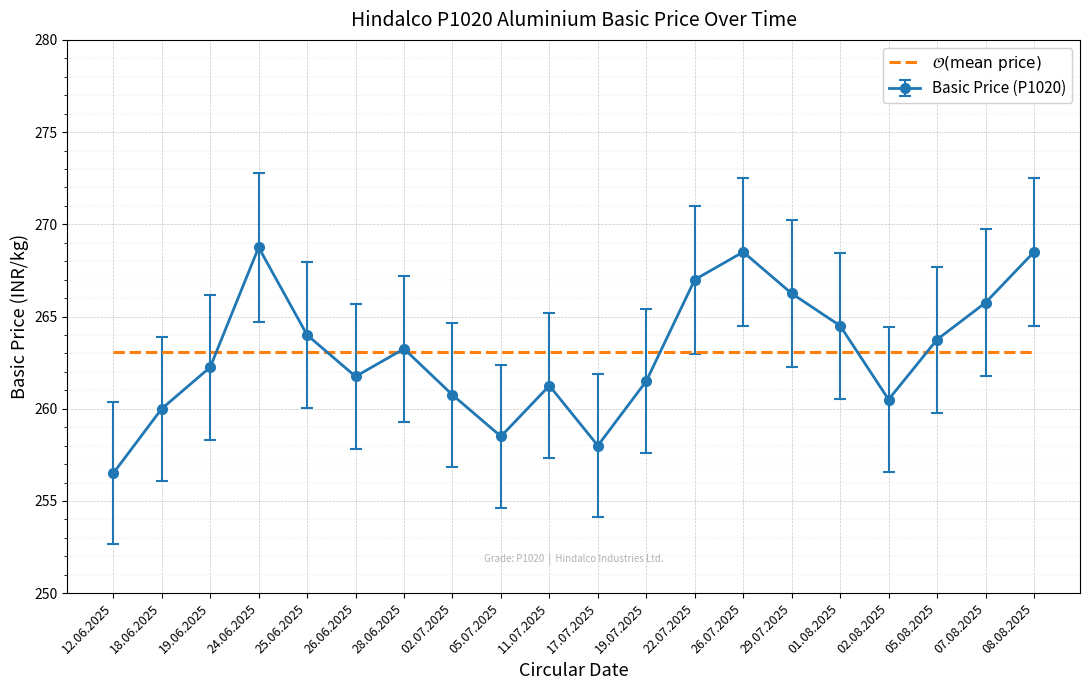

True or false: Basic Price (P1020) has a value of 461.8 at 22.07.2025.

False